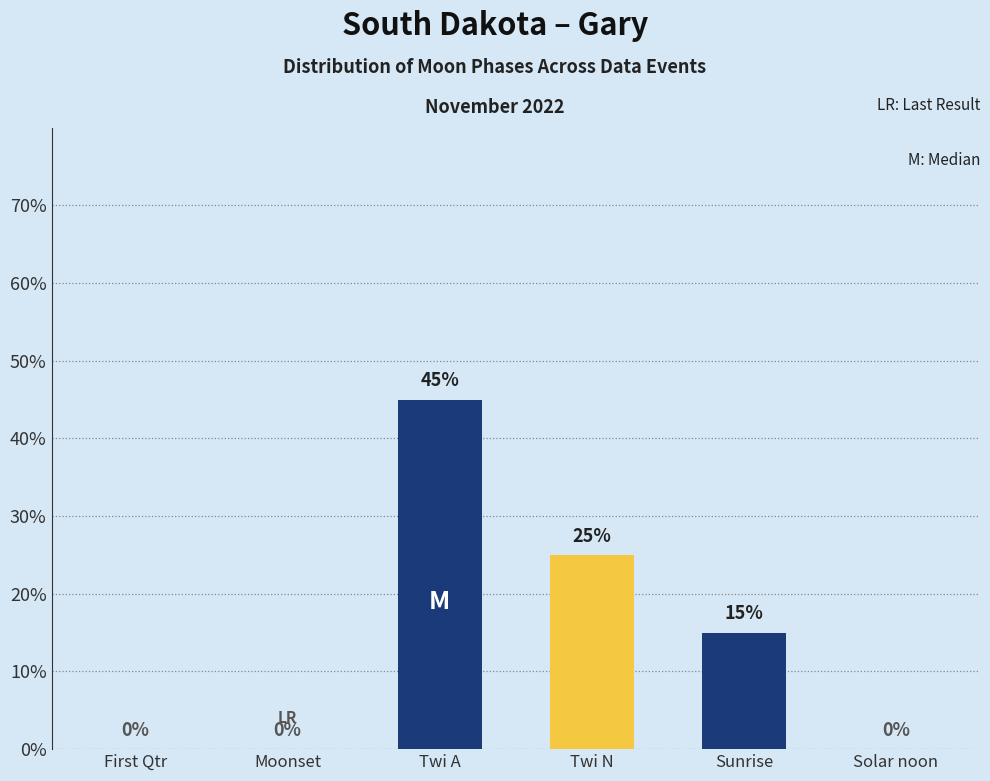

Are the bars horizontal?

No